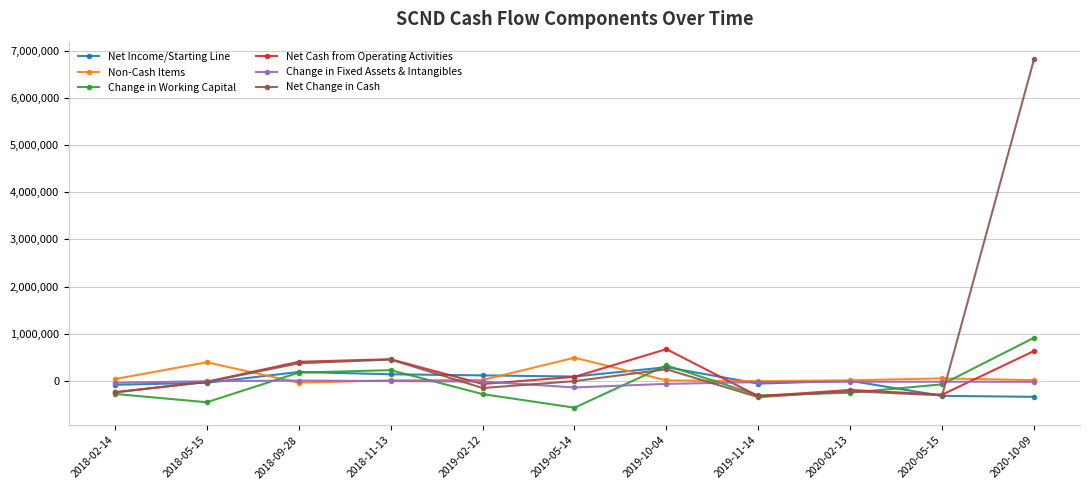

What is the maximum value shown in the chart?

6820300